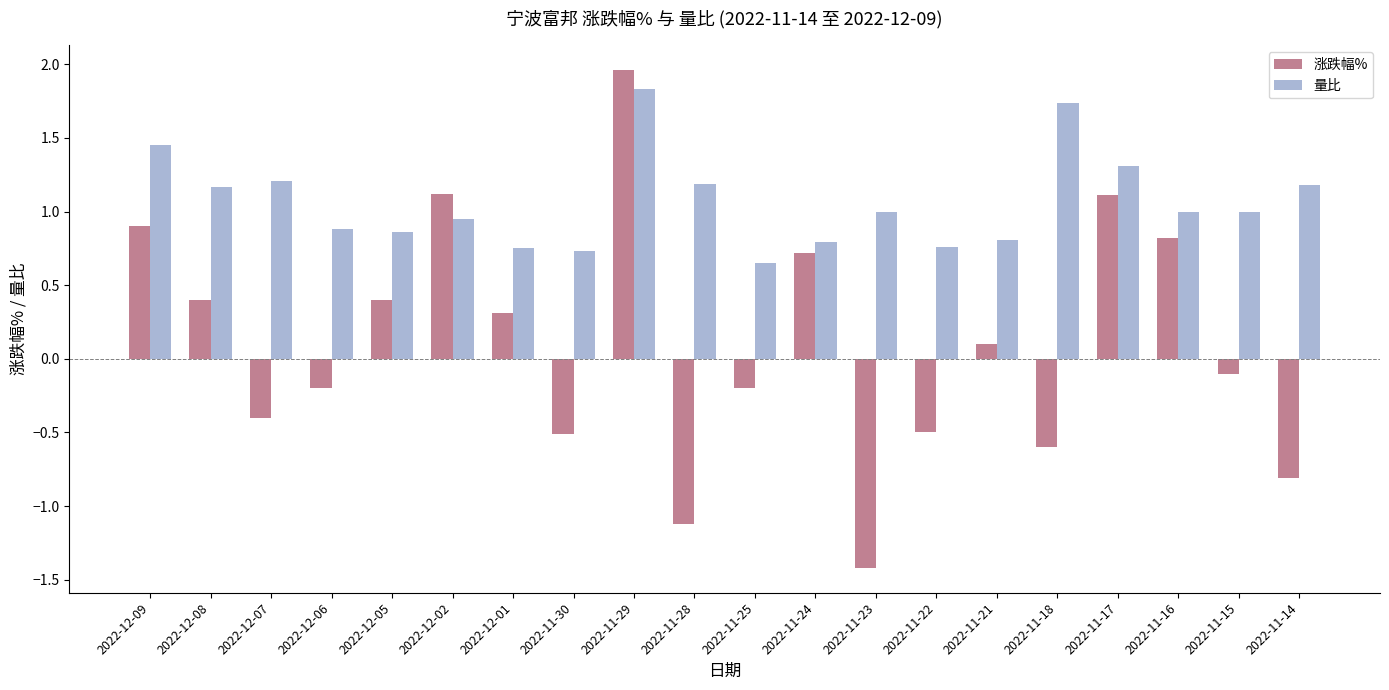

At which label does 涨跌幅% first exceed 0?

2022-12-09